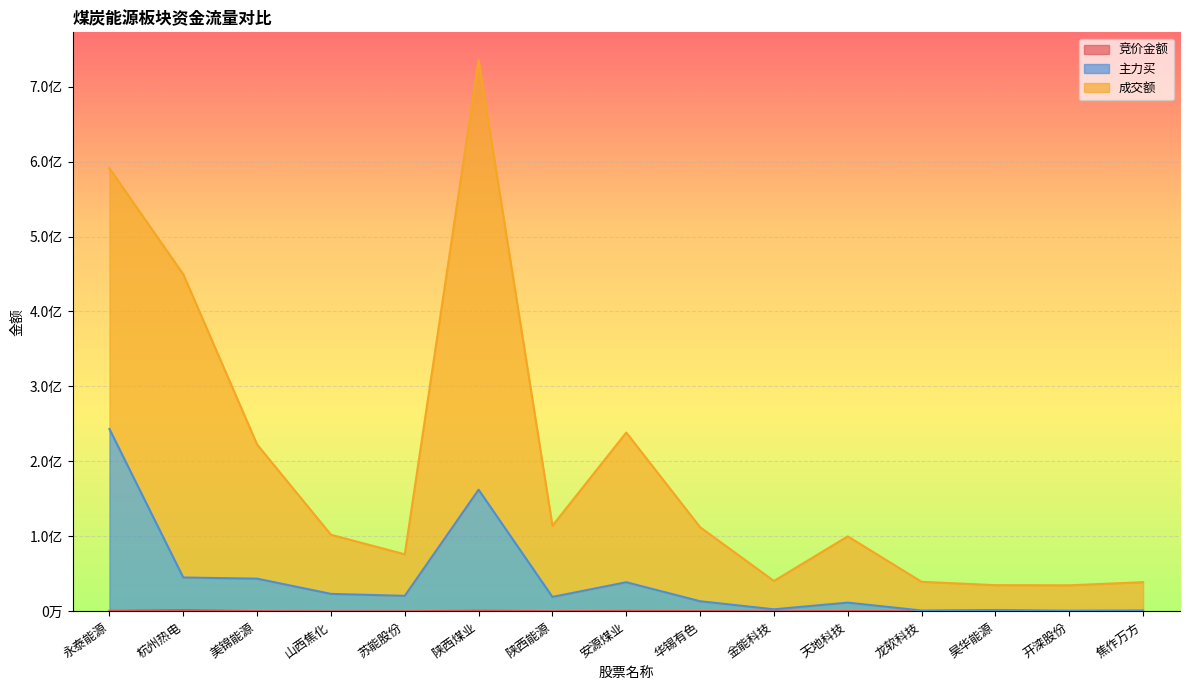

Where does the 主力买 series first go above 19293443?

永泰能源